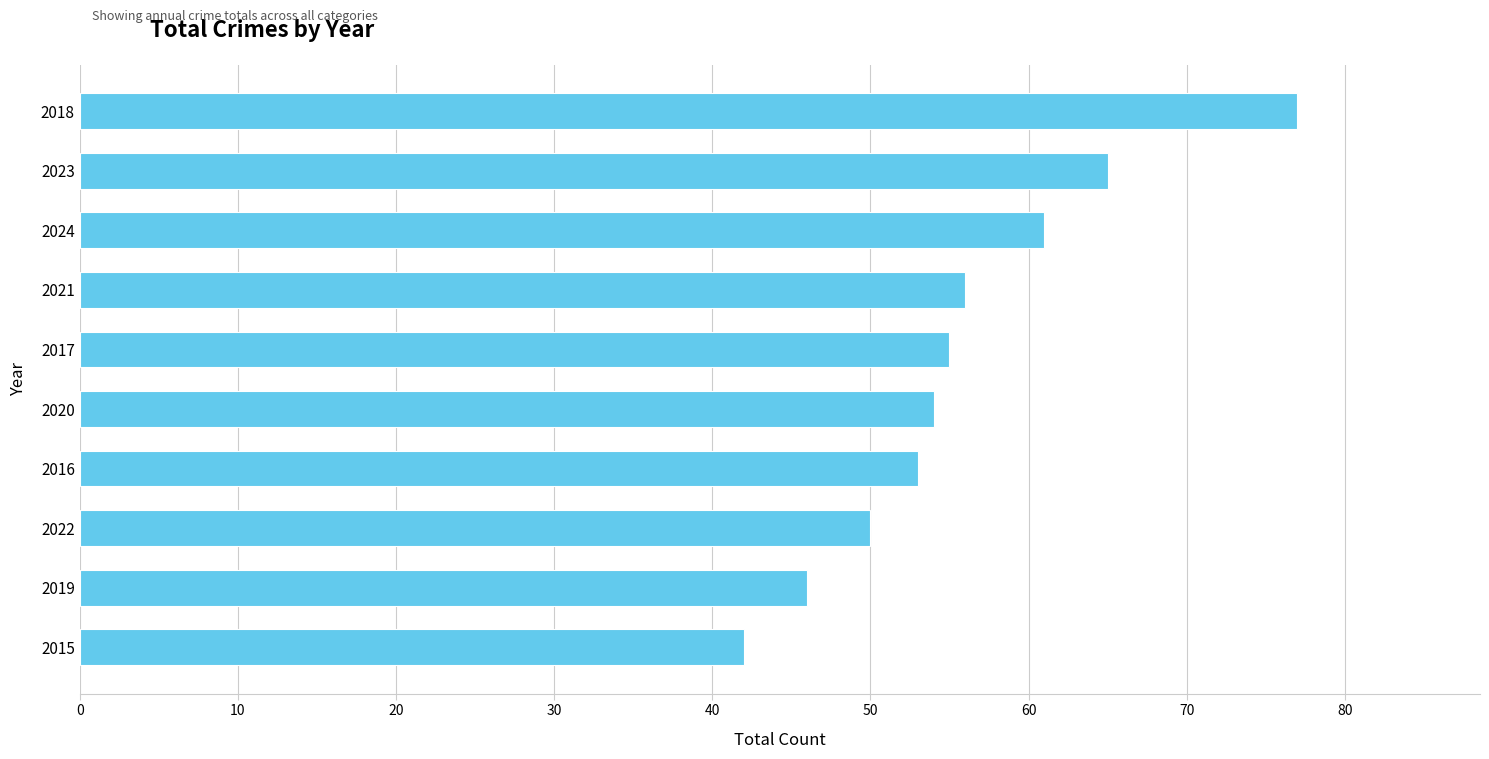

Is it true that the value at 2023 is 106?

False